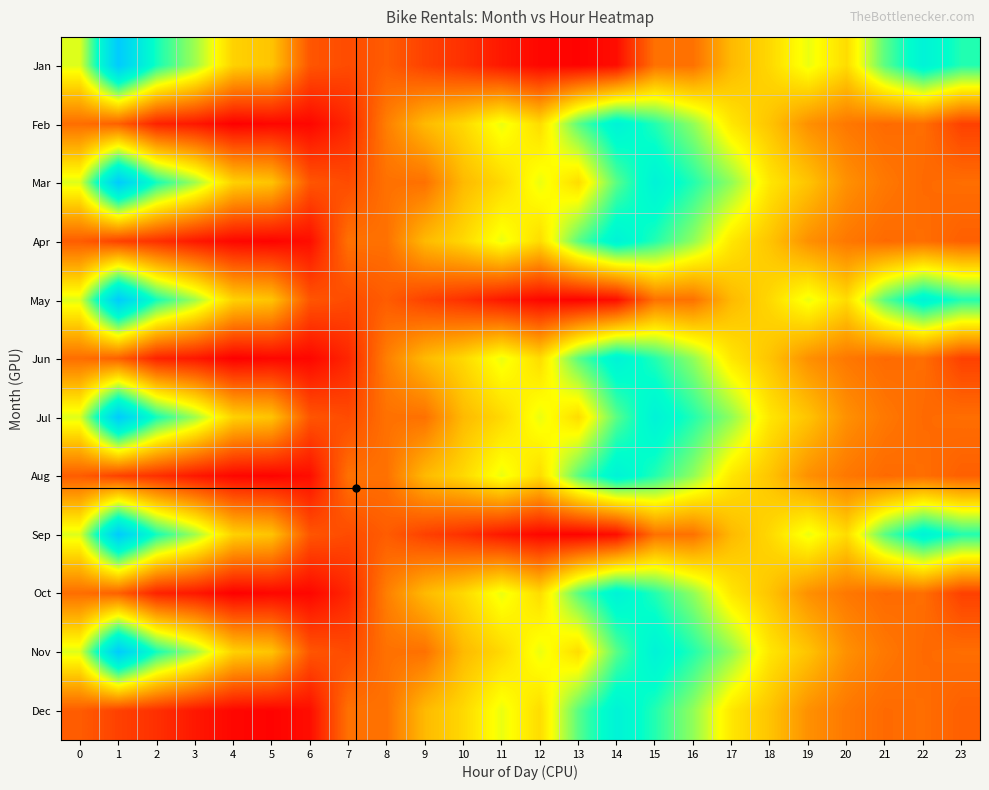

Between 8 and 21, which is larger?

21